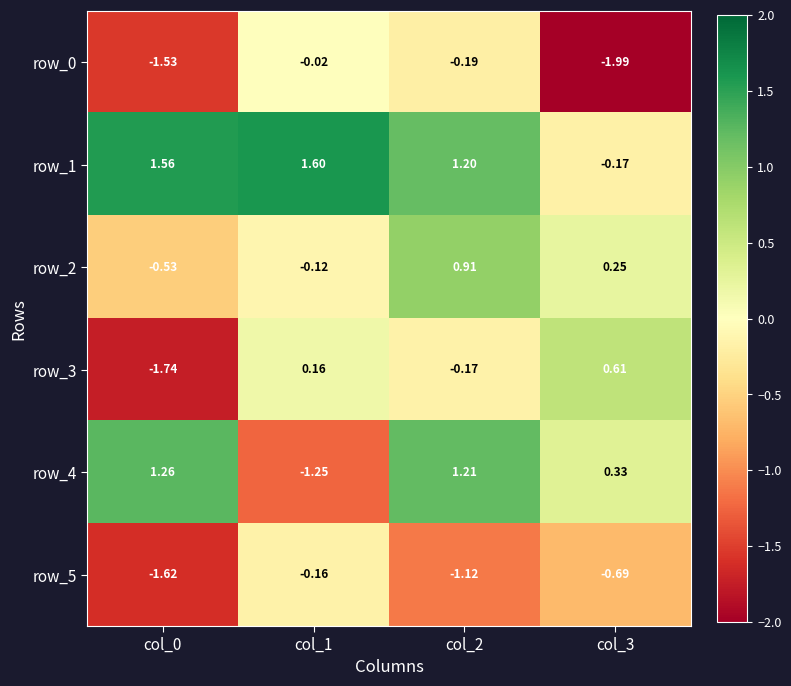

Rank the series at col_1 from lowest to highest value.

row_4, row_5, row_2, row_0, row_3, row_1